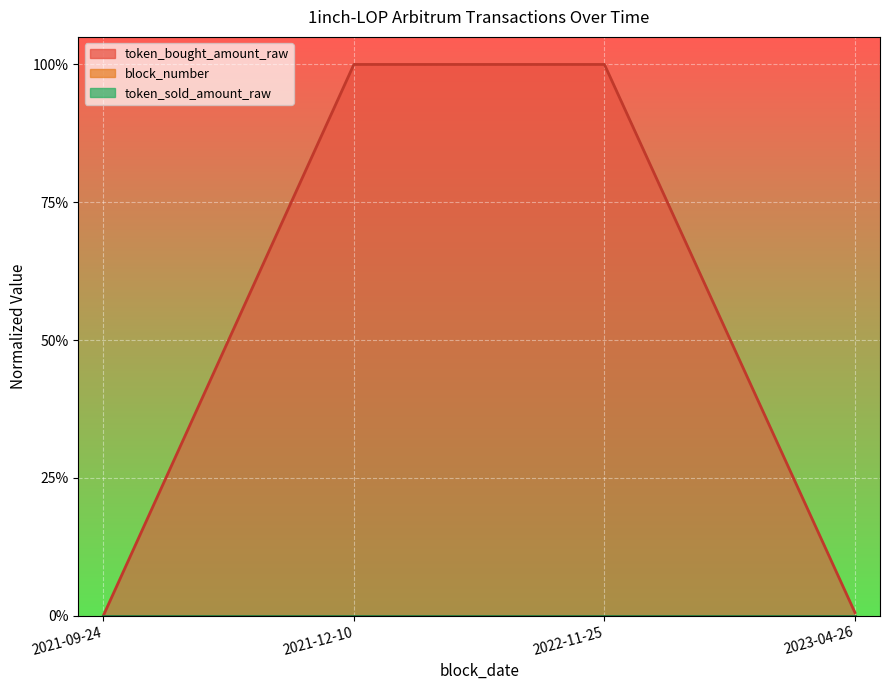

Which category has the lowest value in the block_number series?

2021-09-24